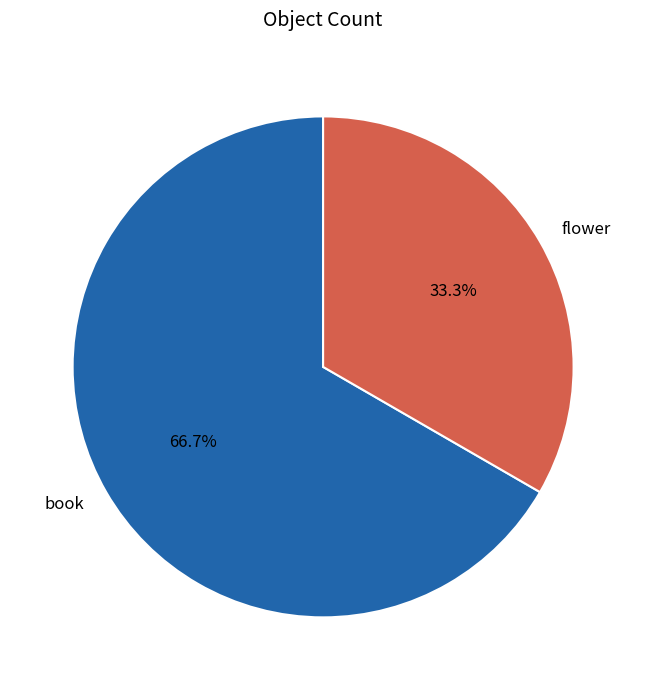

To the nearest percent, what is the difference between the largest and smallest slice percentages?

33%